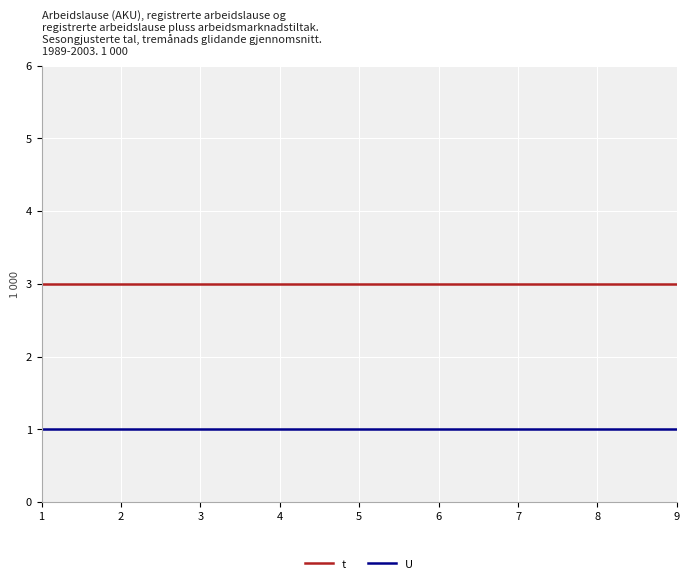

True or false: U and t intersect in this chart.

False